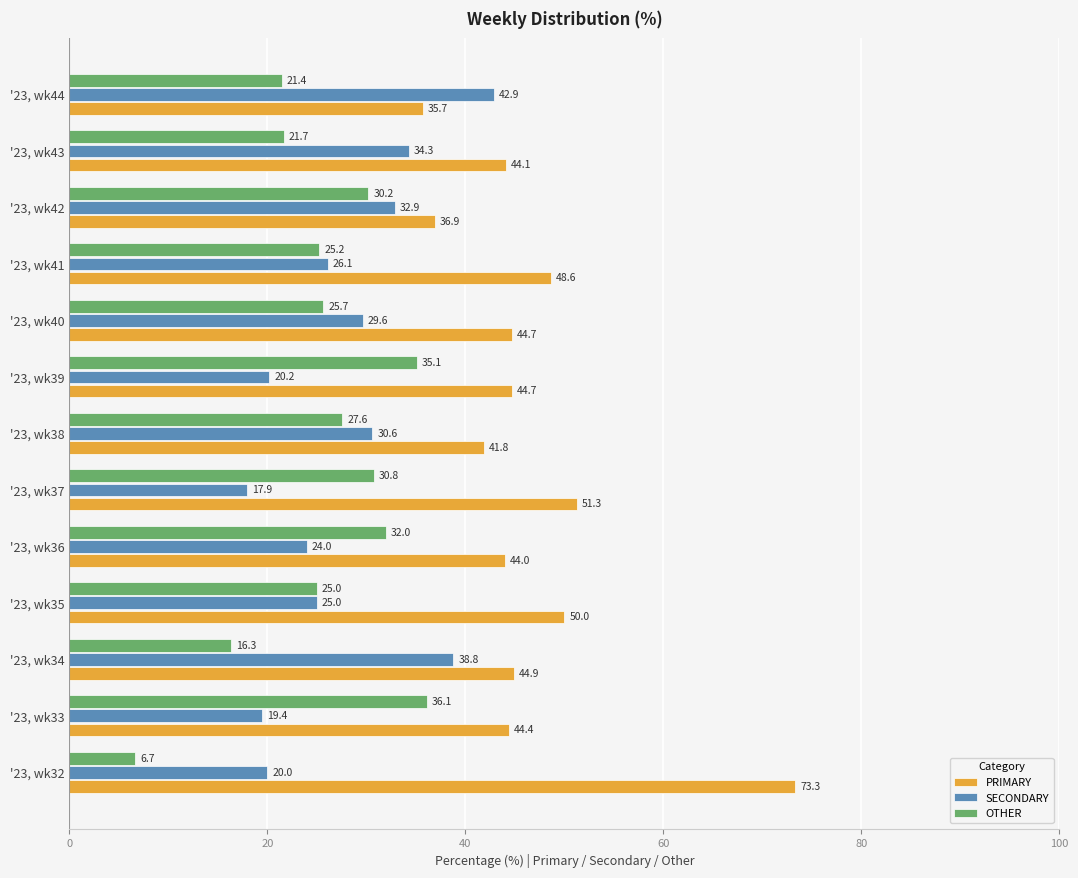

The SECONDARY series shows 25.0 at '23, wk35. True or false?

True